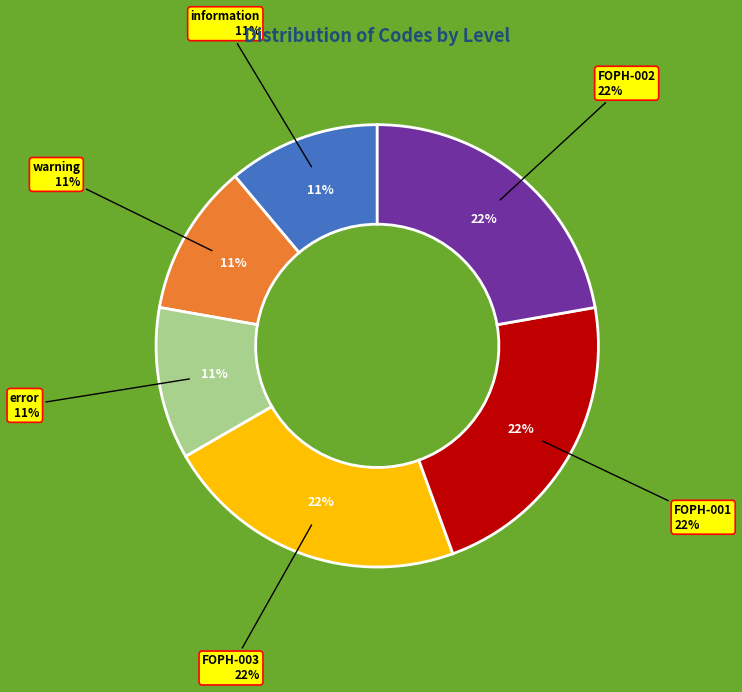

To the nearest percent, what is the difference between the FOPH-002 and error slice percentages?

11%